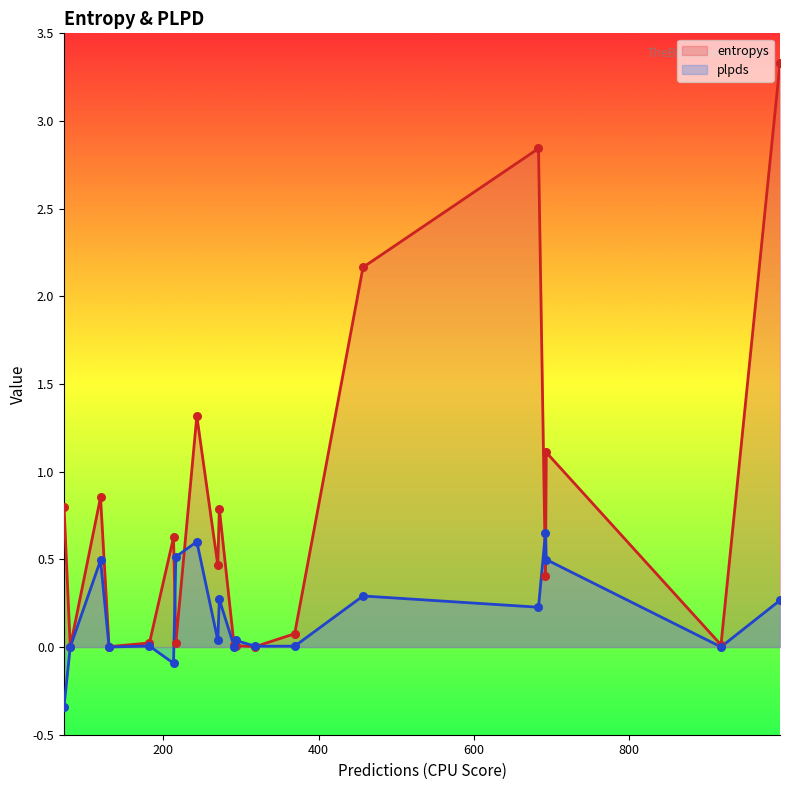

Which series has the widest spread of Y values?

entropys